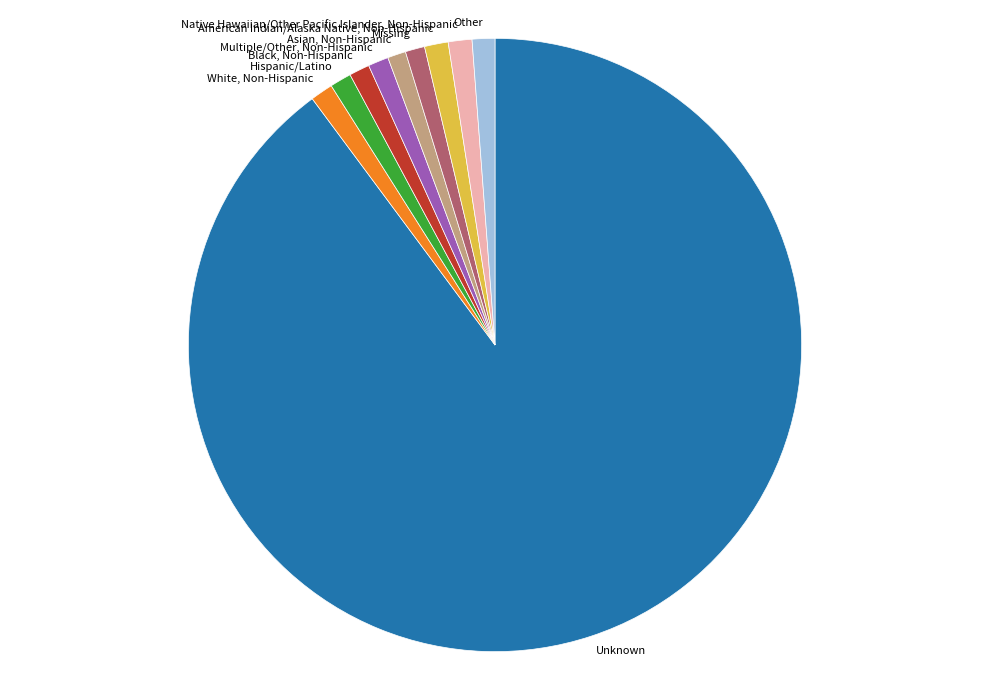

The Multiple/Other, Non-Hispanic slice represents 1% of the pie. True or false?

True